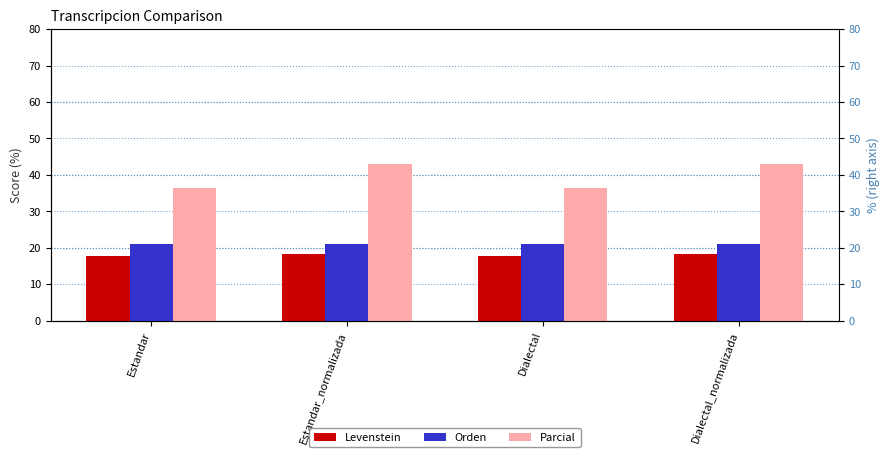

Reading right to left, what are all the values shown in this chart?

Levenstein: 18.2	17.6	18.2	17.6
Orden: 21.1	21.1	21.1	21.1
Parcial: 42.9	36.4	42.9	36.4